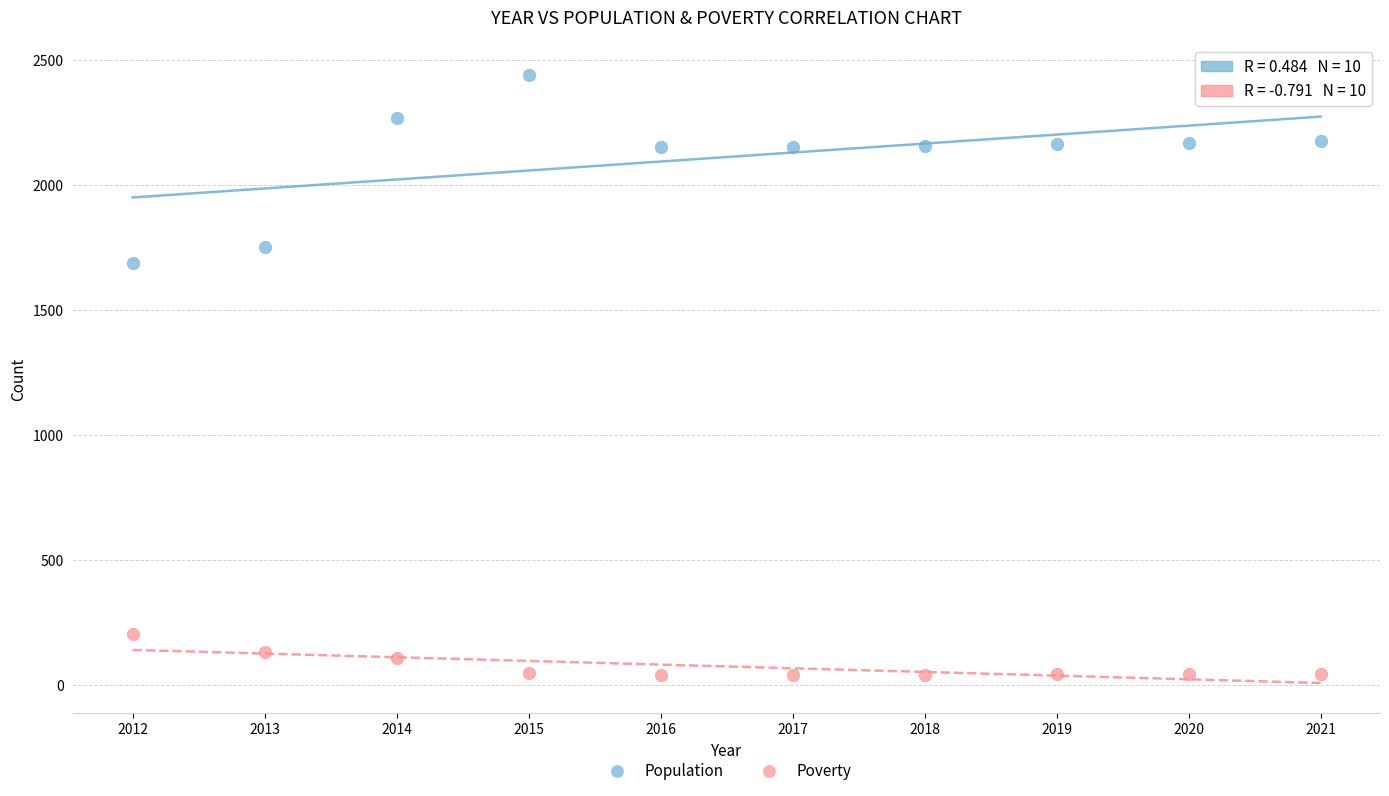

Which series contains the highest Y value?

Population